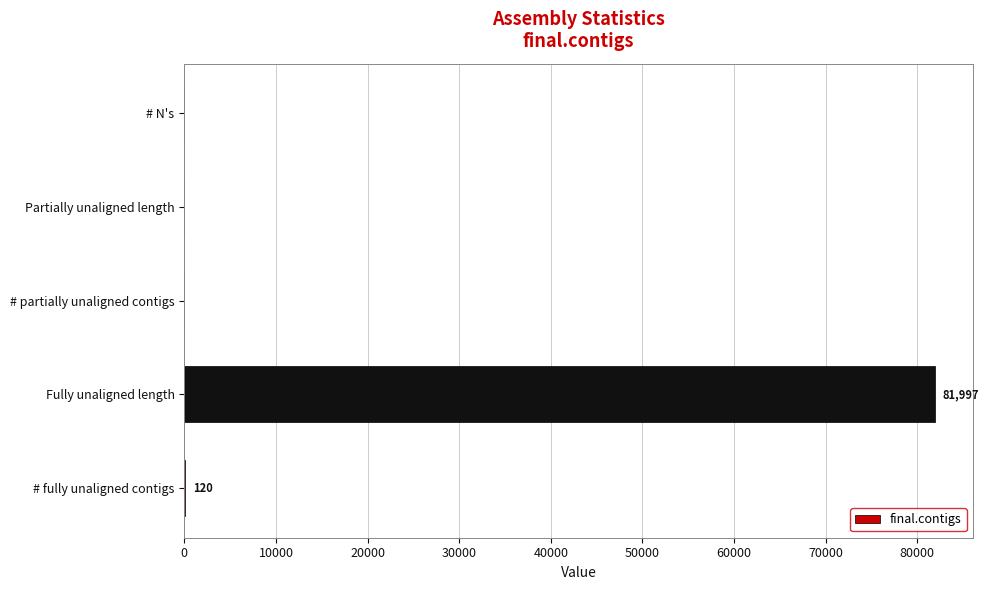

True or false: the data shows 81997 at Fully unaligned length.

True